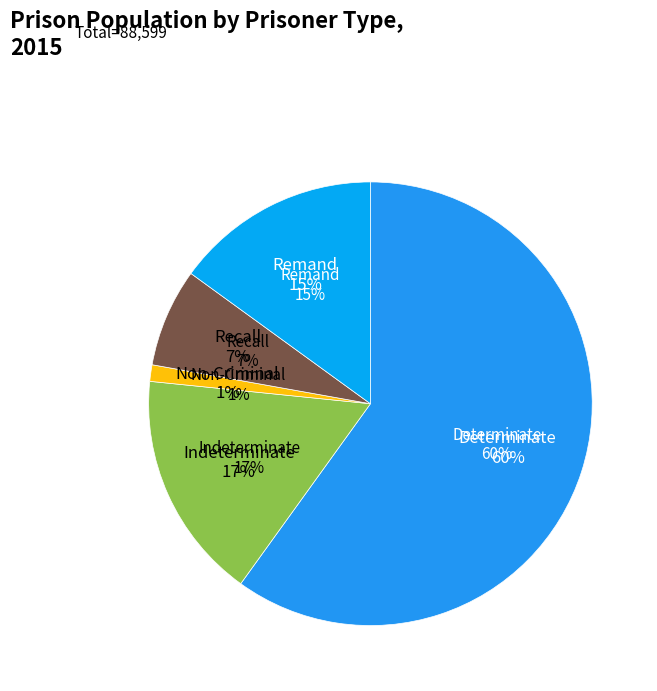

What is the change in value from Indeterminate to Non-Criminal?

-13706